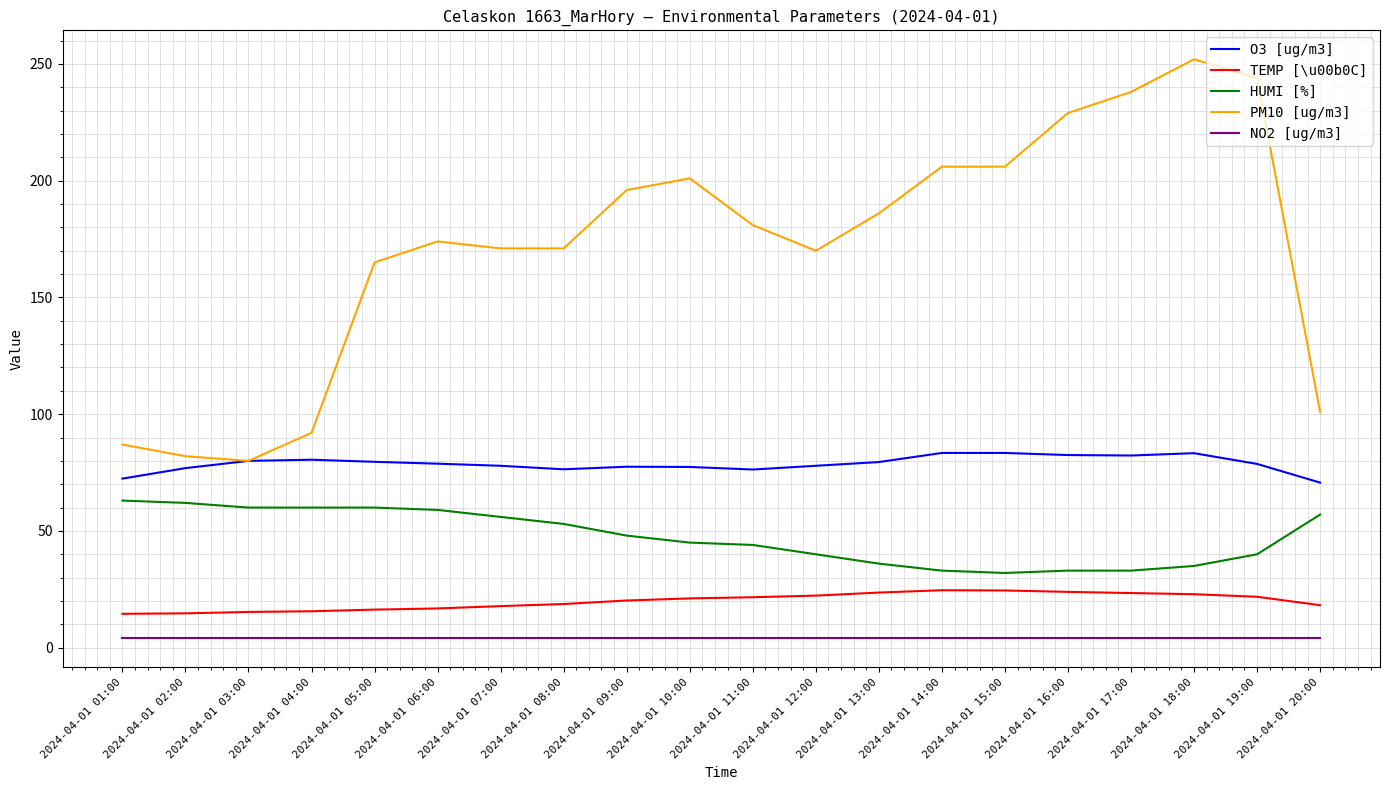

True or false: O3 [ug/m3] and HUMI [%] cross at least once.

False